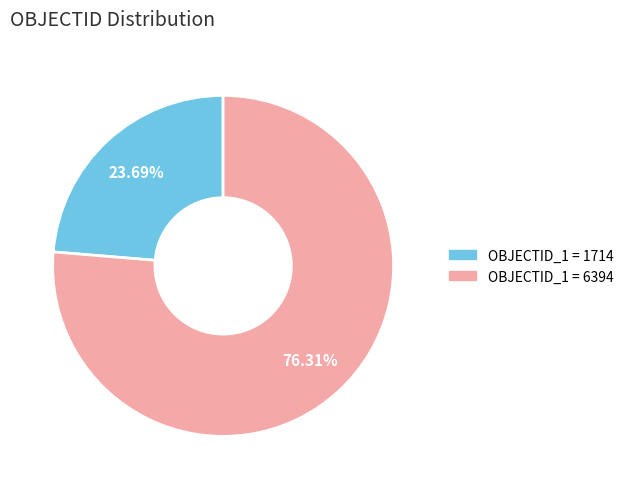

Is there any slice that represents more than half of the pie?

Yes